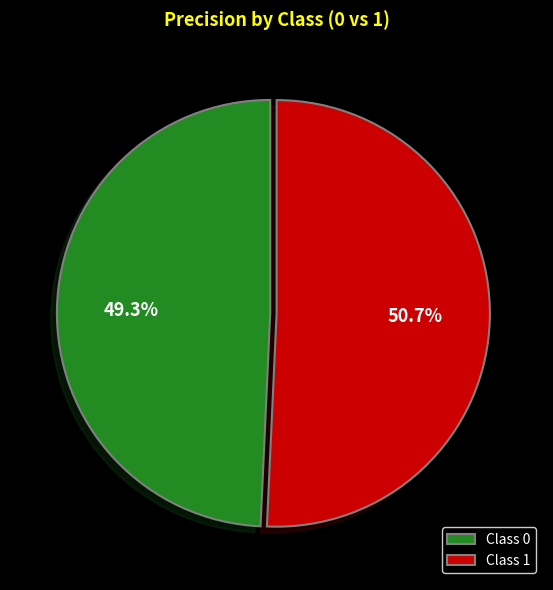

How many slices are in this pie chart?

2